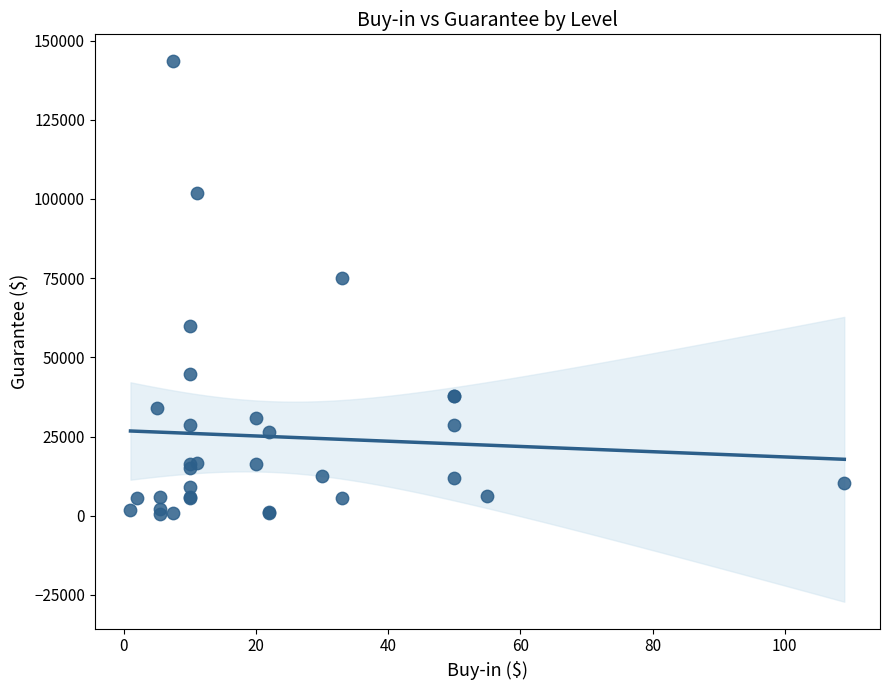

What Y value in the scatter plot is closest to 72026?

75150